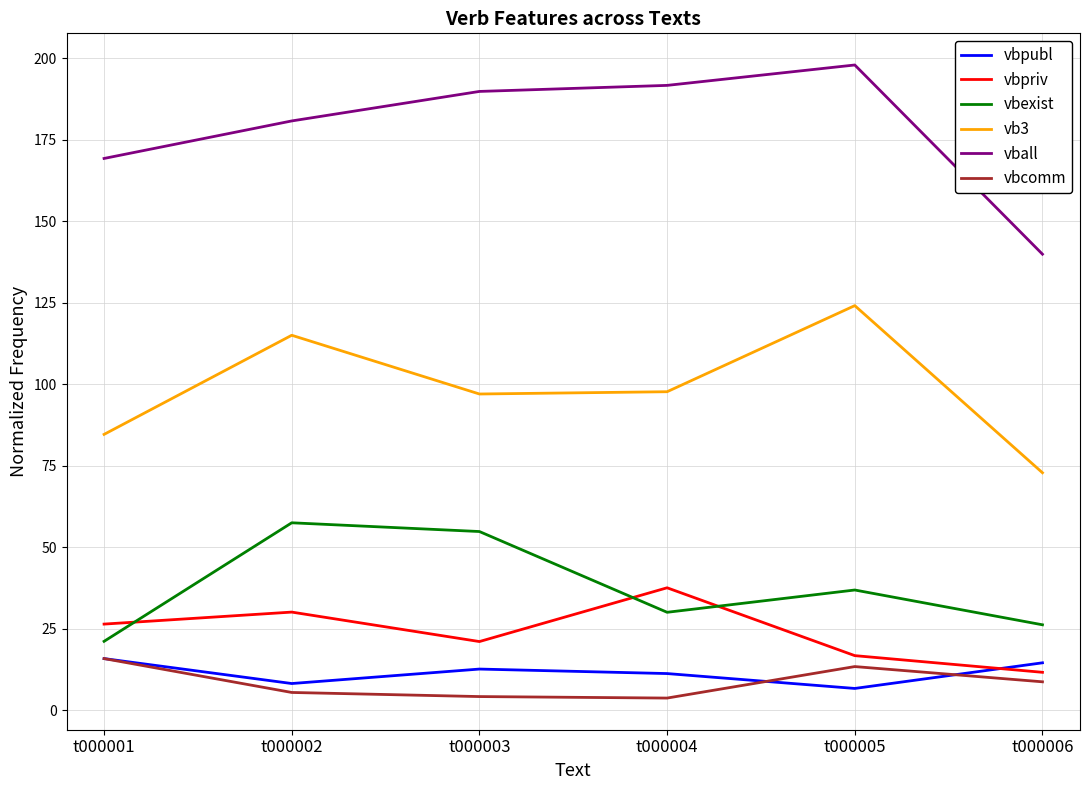

Count the number of data series in this chart.

6